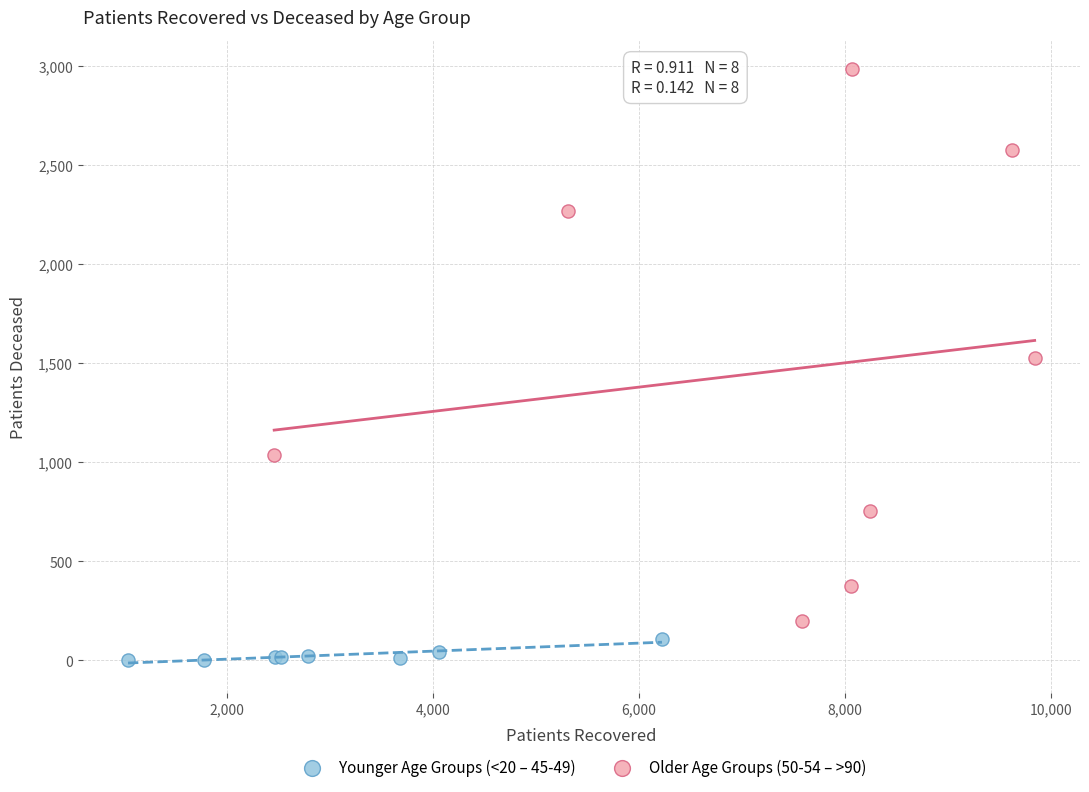

Which series reaches the maximum Y coordinate?

Older Age Groups (50-54 – >90)